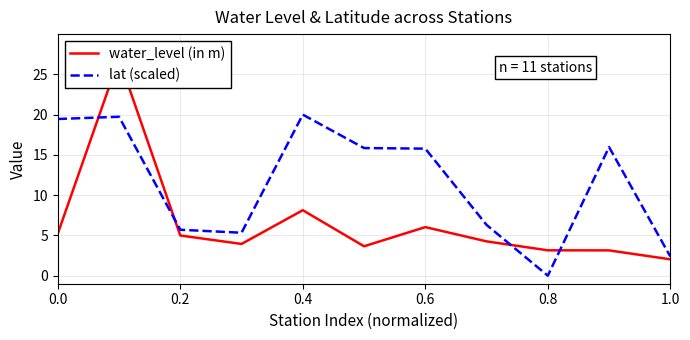

What is the value of the water_level (in m) point at the 5th from the left?

8.1